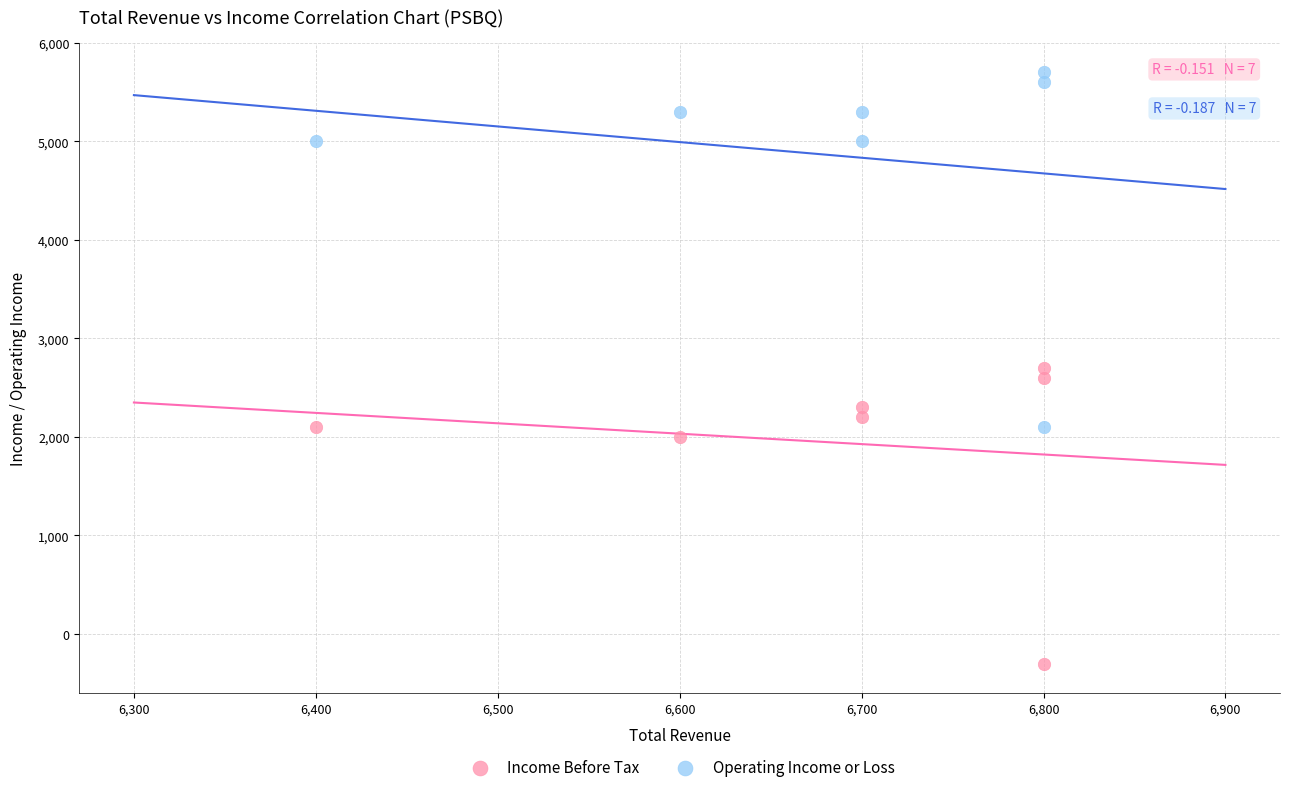

Which series has the widest spread of Y values?

Operating Income or Loss